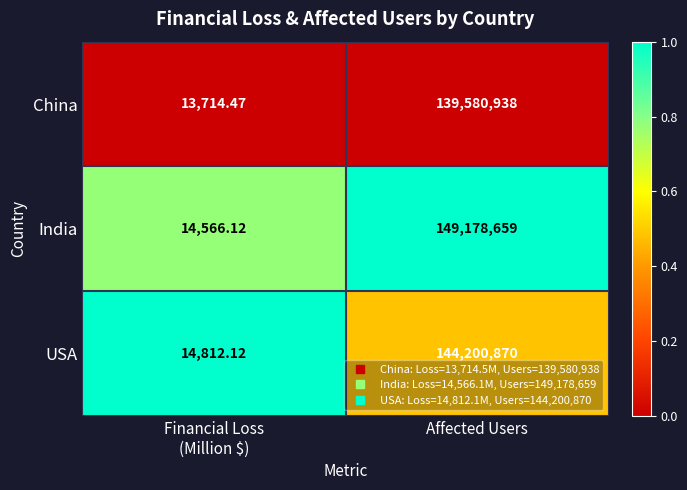

Which series has the largest range (max minus min)?

India